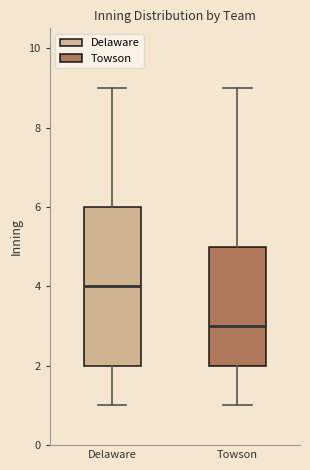

Where does the lower whisker of the box for Delaware end on the y-axis? The values are not printed on the chart, so give them approximately, as read against the axis.

1